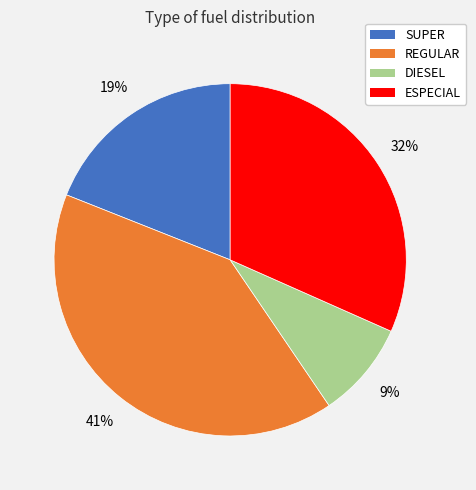

Combined, do SUPER and REGULAR account for over 50%?

Yes